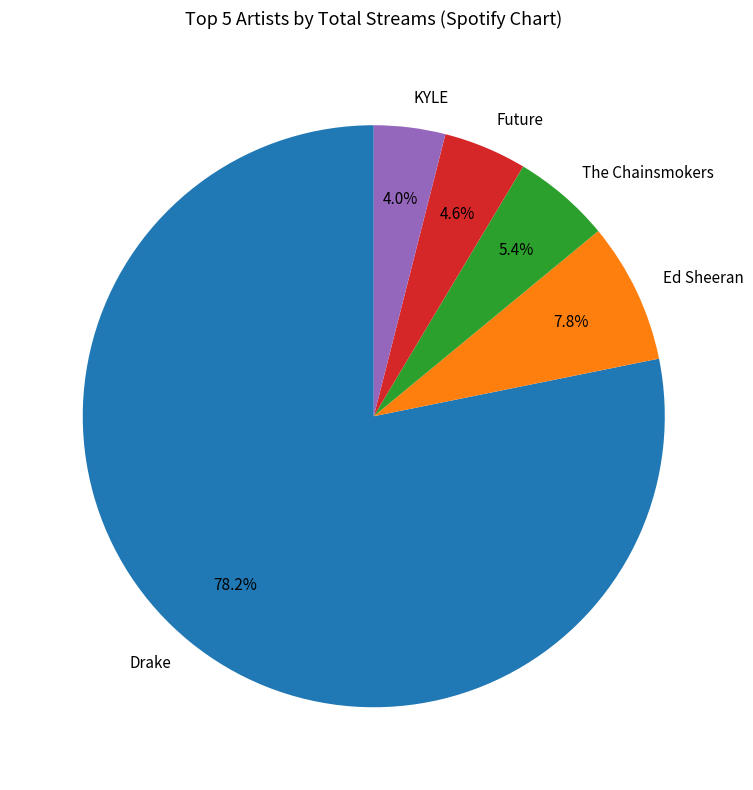

How many segments does this pie chart have?

5